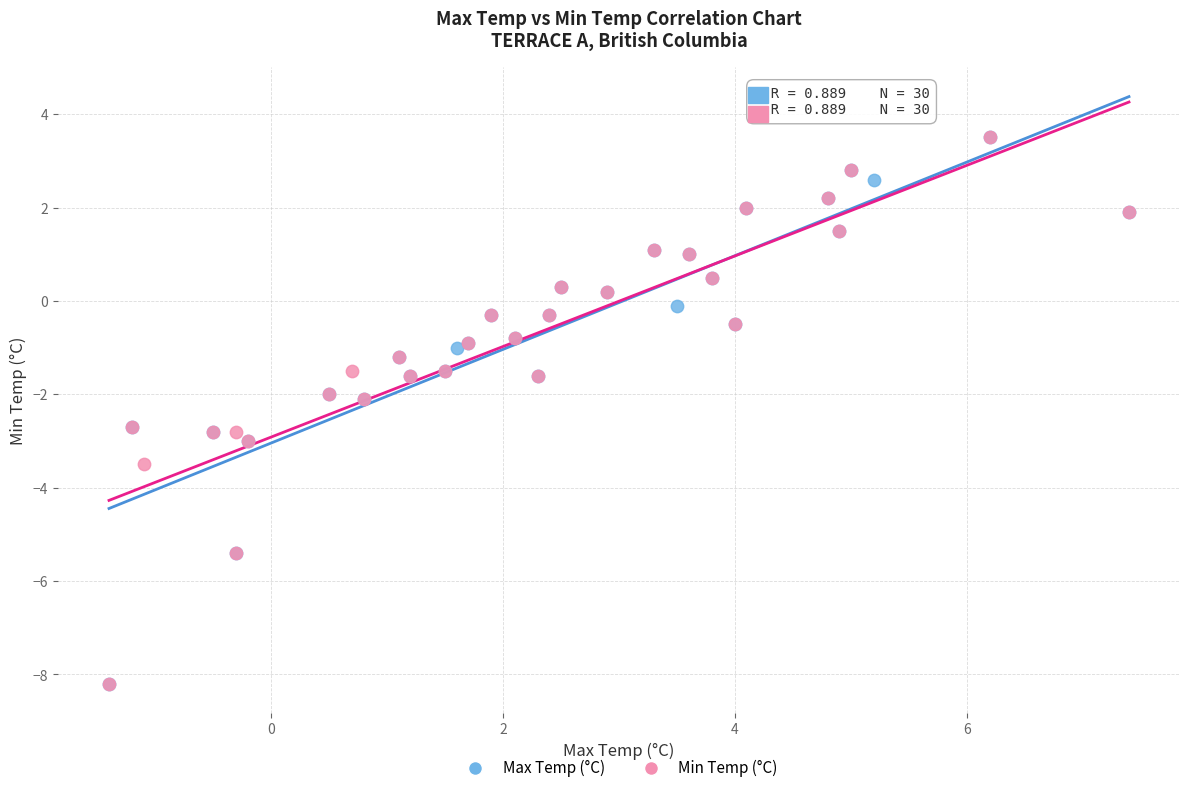

What are all the series names shown in the legend?

Max Temp (°C), Min Temp (°C)